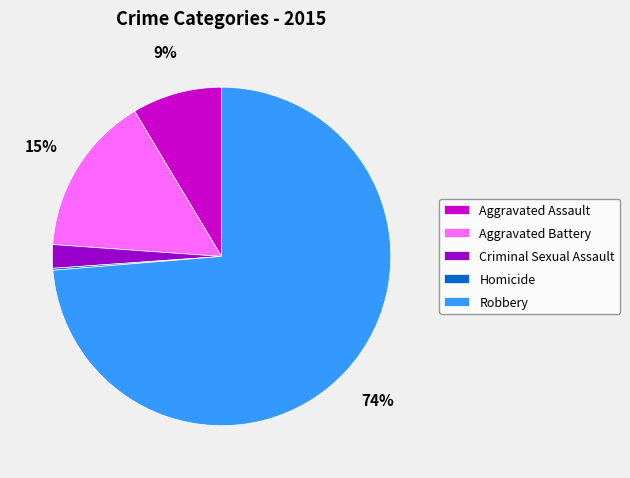

The Aggravated Assault slice represents 1% of the pie. True or false?

False